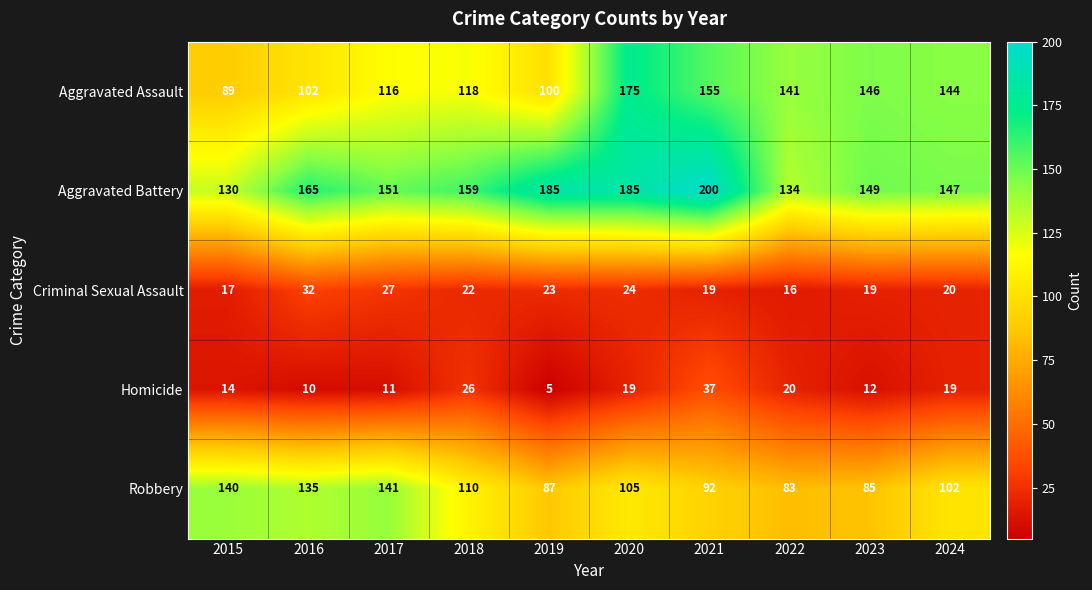

At which category does the chart reach its minimum across all series?

2019